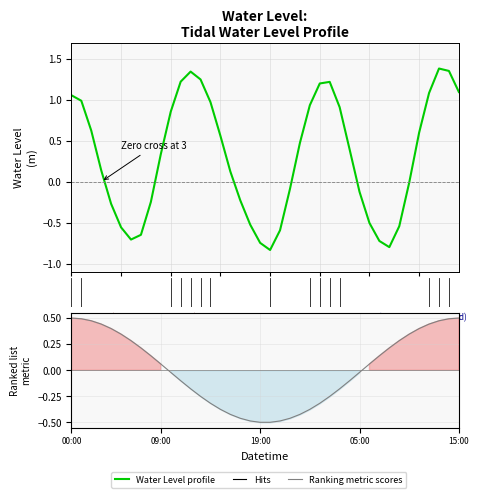

How many values are below 0?

17